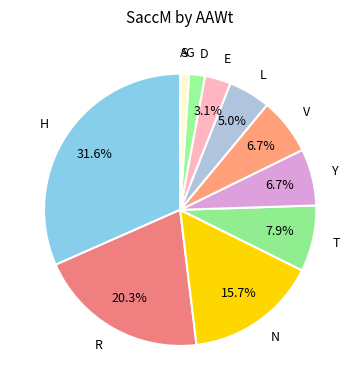

Combined, what portion of the pie is H and T?

39.5%